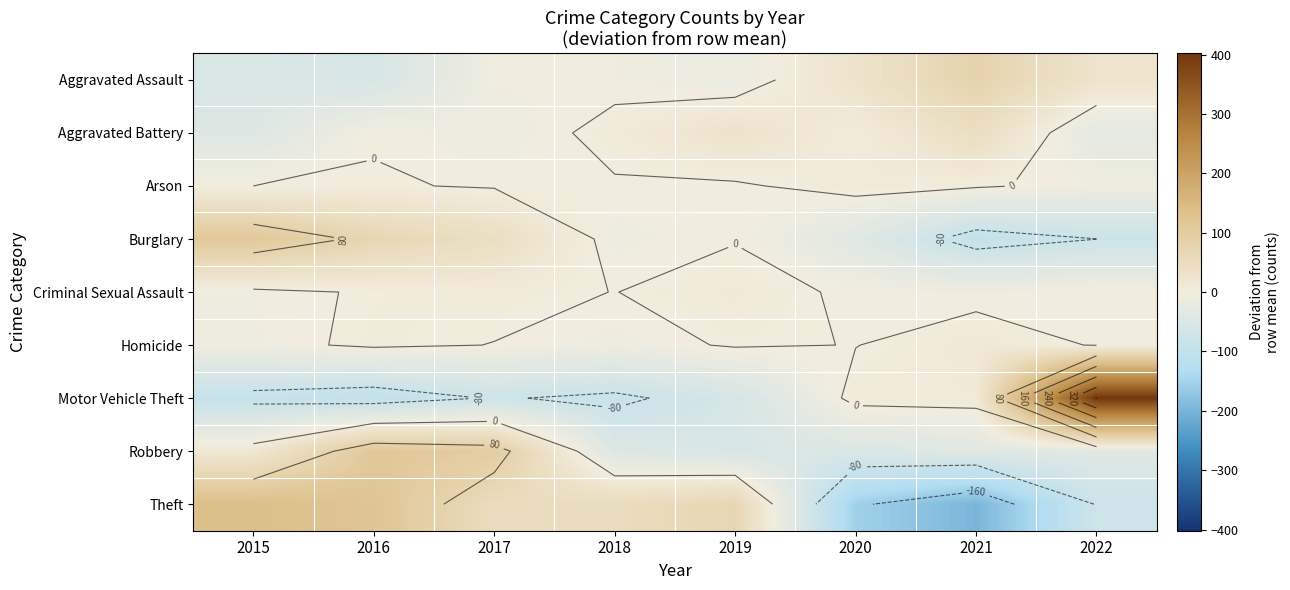

True or false: Aggravated Assault has a value of -6.1 at 2018.

True